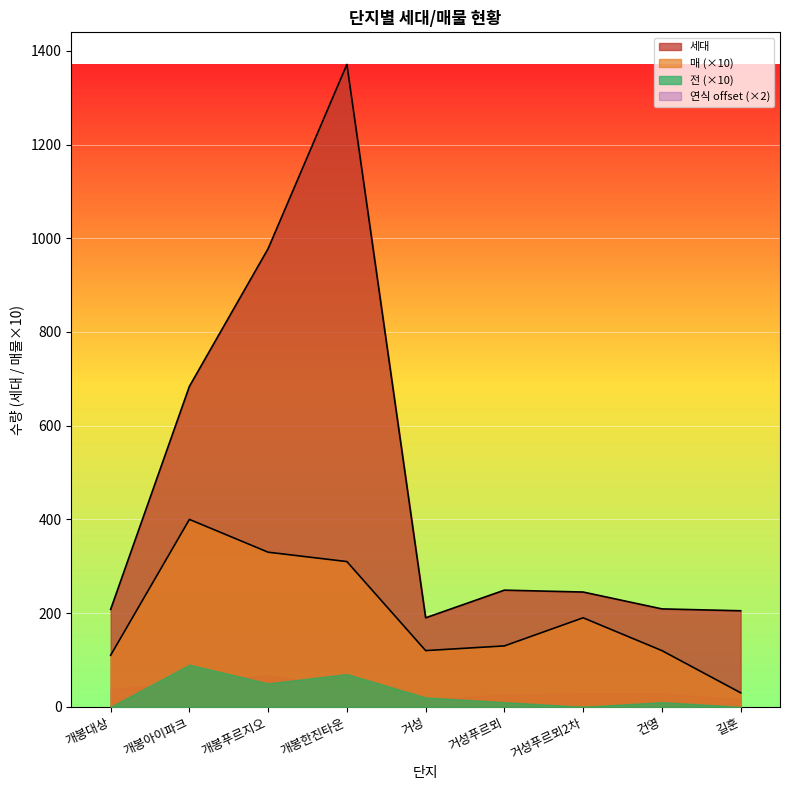

Is it true that 전 equals 1 at 거성?

False